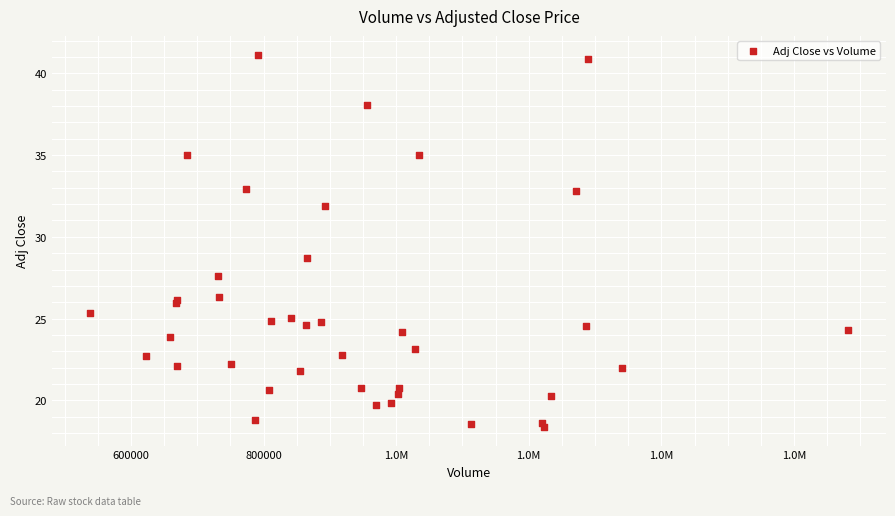

What Y value in the scatter plot is closest to 29?

28.7